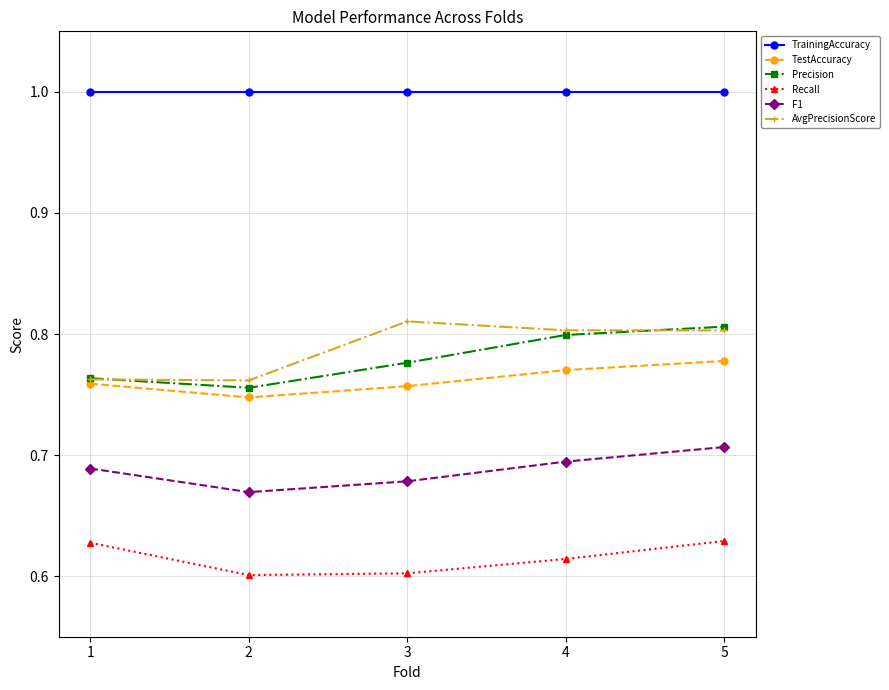

The value of Precision at 2 is 0.8. True or false?

True